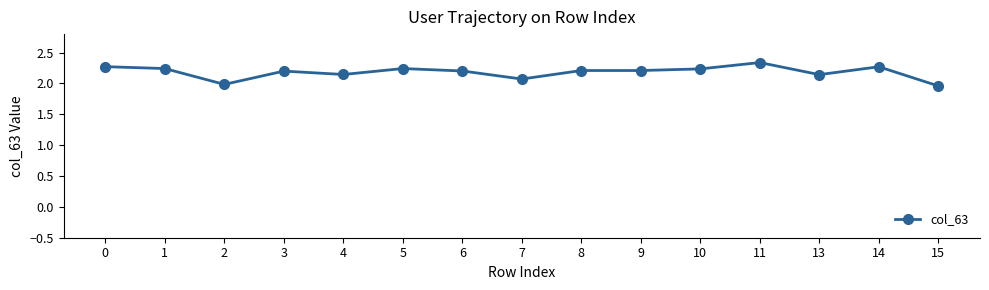

Does the chart display data point markers on the line(s)?

Yes